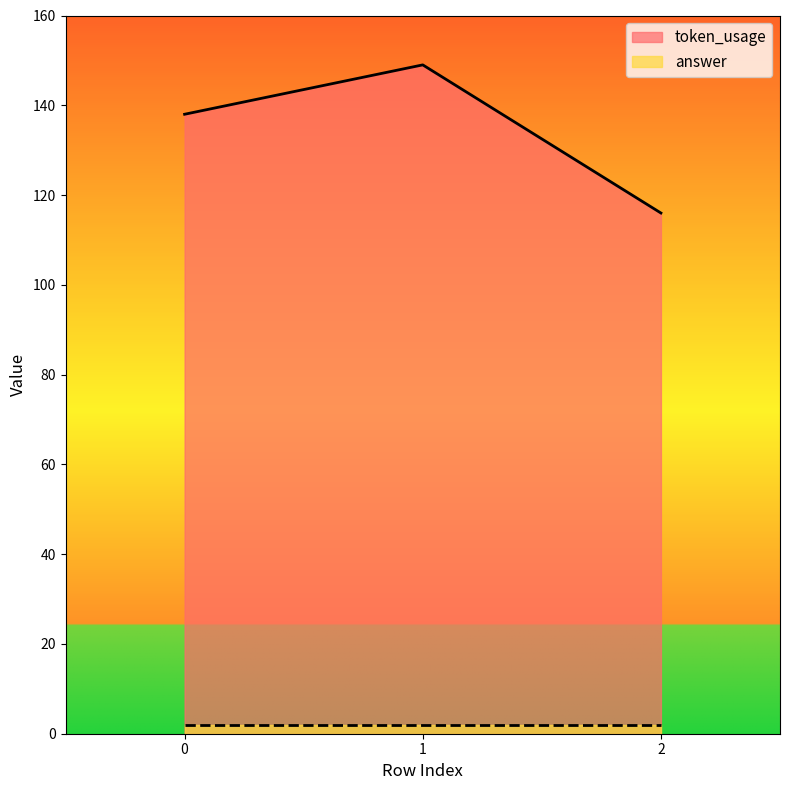

Read the value at 1, to the nearest 10.

150